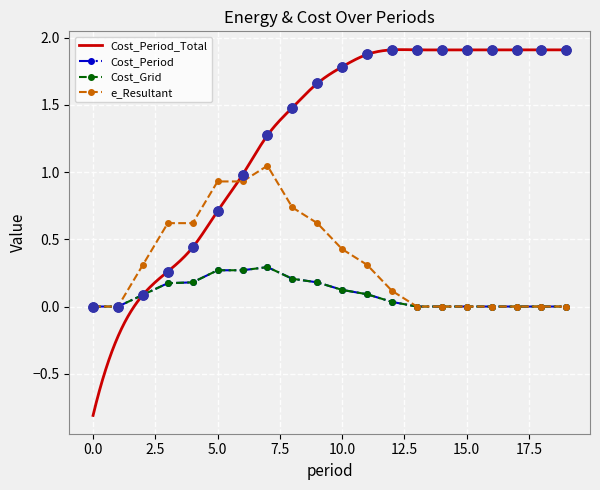

At how many categories does at least one series exceed 1?

13